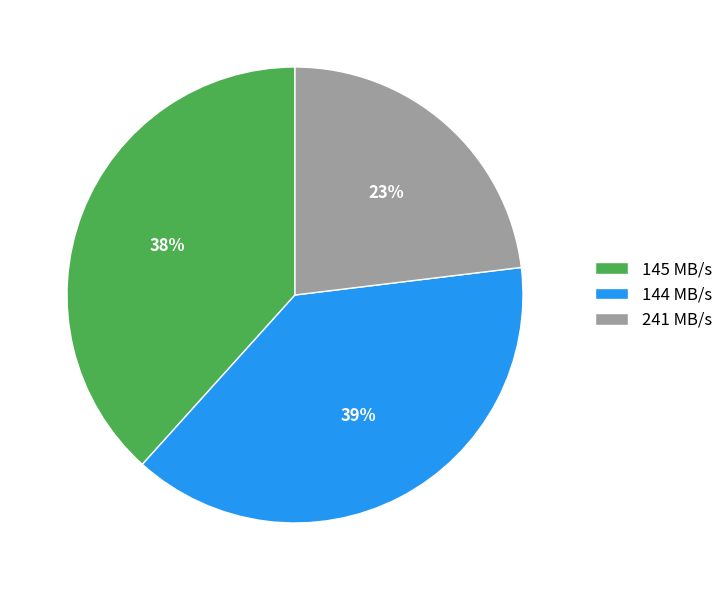

To the nearest percent, what is the average slice percentage?

33%